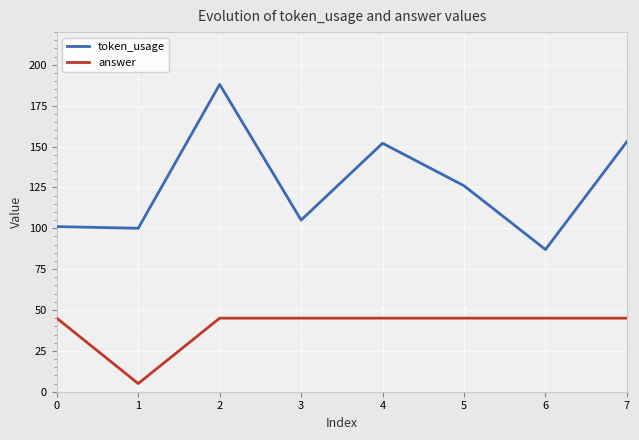

What is the approximate value of token_usage at 5?

126